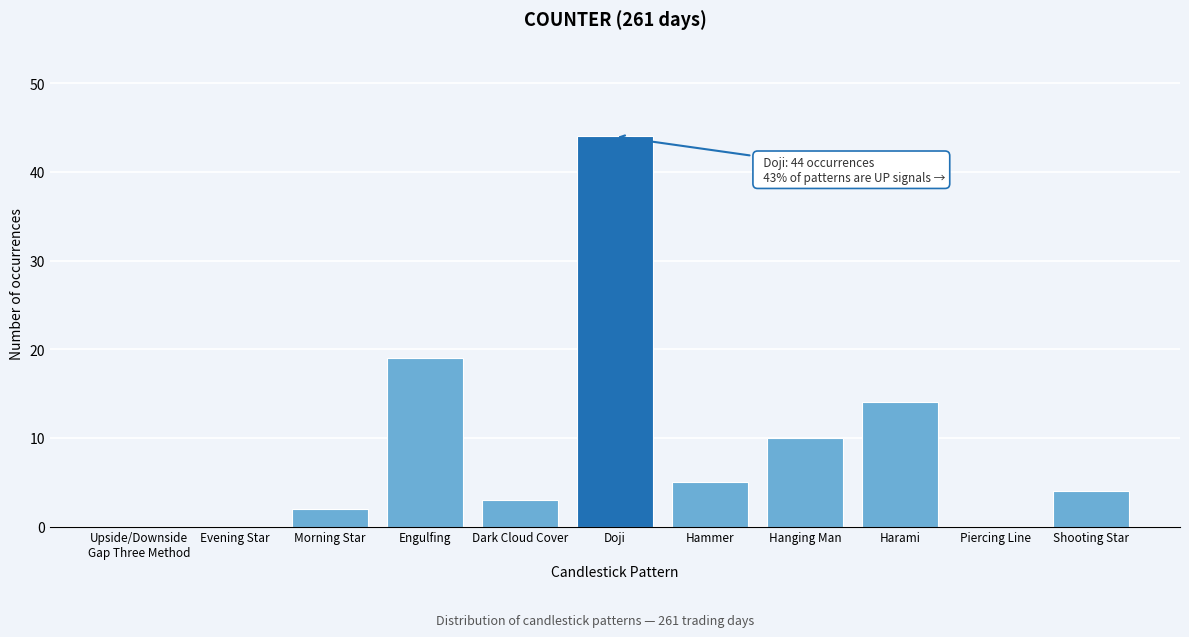

Which label corresponds to the largest value in the chart?

Doji